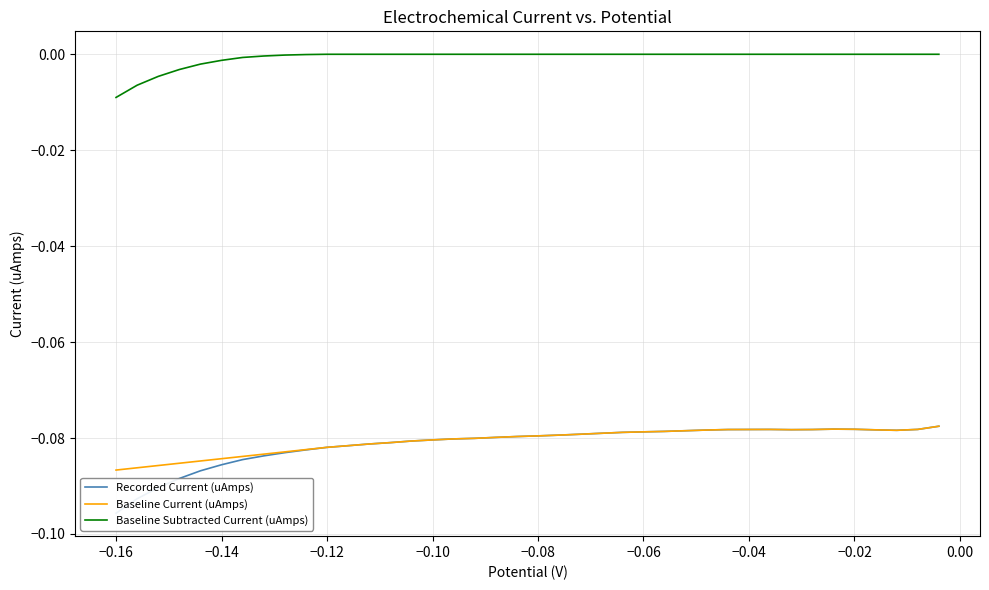

Reading right to left, transcribe all the data shown in this chart.

Recorded Current (uAmps): -0.1	-0.1	-0.1	-0.1	-0.1	-0.1	-0.1	-0.1	-0.1	-0.1	-0.1	-0.1	-0.1	-0.1	-0.1	-0.1	-0.1	-0.1	-0.1	-0.1	-0.1	-0.1	-0.1	-0.1	-0.1	-0.1	-0.1	-0.1	-0.1	-0.1	-0.1	-0.1	-0.1	-0.1	-0.1	-0.1	-0.1	-0.1	-0.1	-0.1
Baseline Current (uAmps): -0.1	-0.1	-0.1	-0.1	-0.1	-0.1	-0.1	-0.1	-0.1	-0.1	-0.1	-0.1	-0.1	-0.1	-0.1	-0.1	-0.1	-0.1	-0.1	-0.1	-0.1	-0.1	-0.1	-0.1	-0.1	-0.1	-0.1	-0.1	-0.1	-0.1	-0.1	-0.1	-0.1	-0.1	-0.1	-0.1	-0.1	-0.1	-0.1	-0.1
Baseline Subtracted Current (uAmps): -0.0	-0.0	-0.0	-0.0	-0.0	-0.0	-0.0	-0.0	-0.0	-0.0	-0.0	0.0	0.0	0.0	0.0	0.0	0.0	0.0	0.0	0.0	0.0	0.0	0.0	0.0	0.0	0.0	0.0	0.0	0.0	0.0	0.0	0.0	0.0	0.0	0.0	0.0	0.0	0.0	0.0	0.0